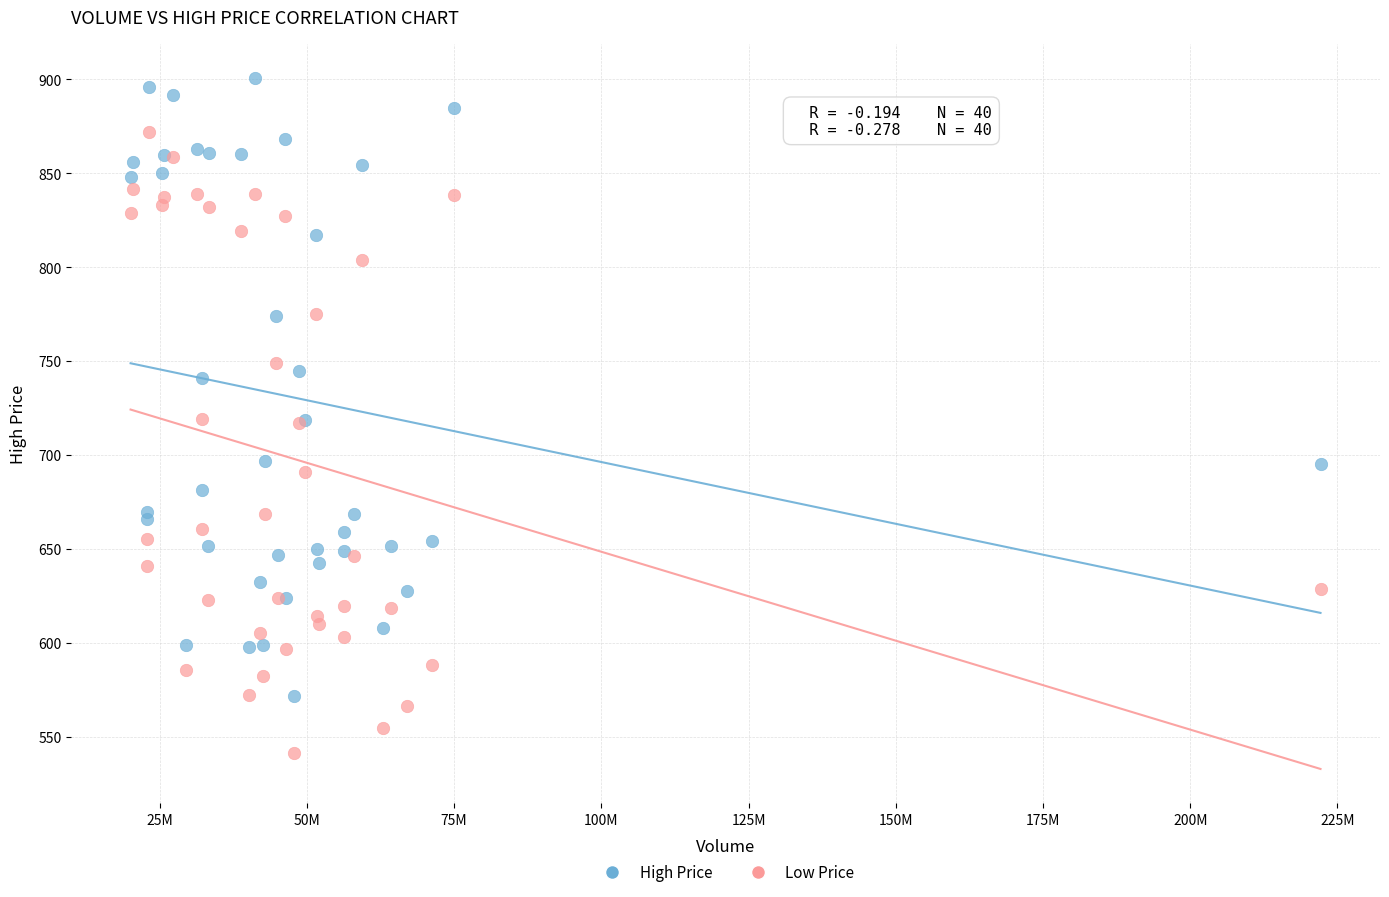

Which series contains the highest Y value?

High Price